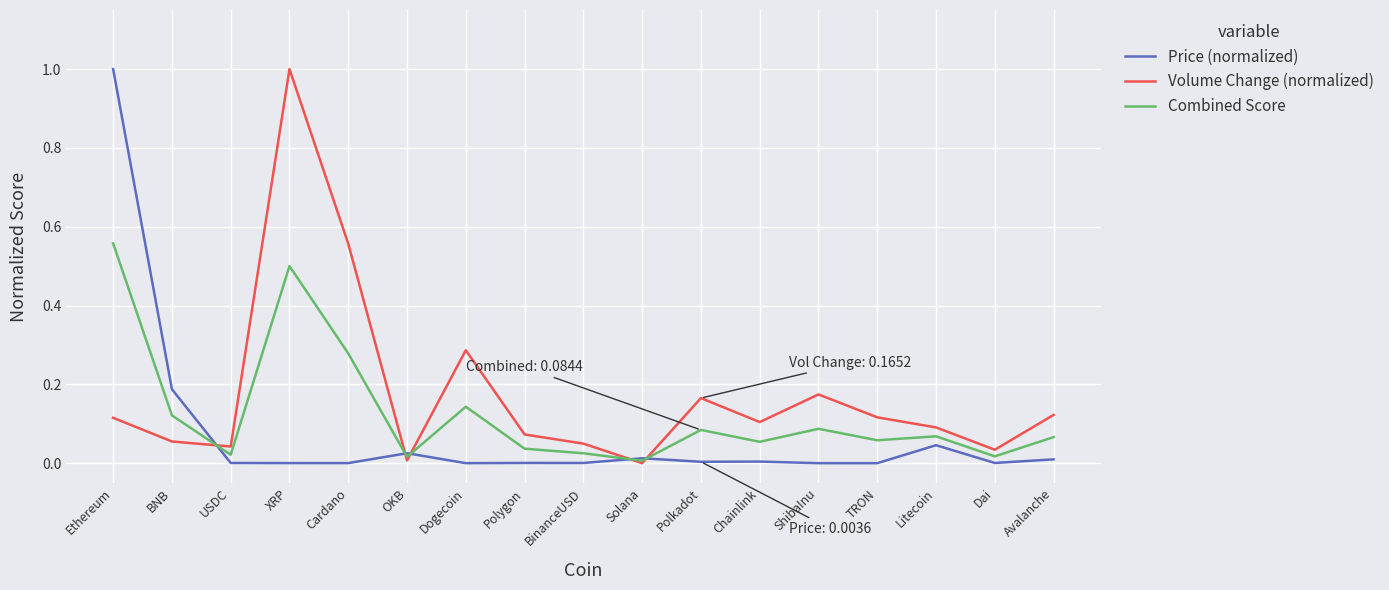

List the series in order of their overall mean, highest first.

Volume Change (normalized), Combined Score, Price (normalized)